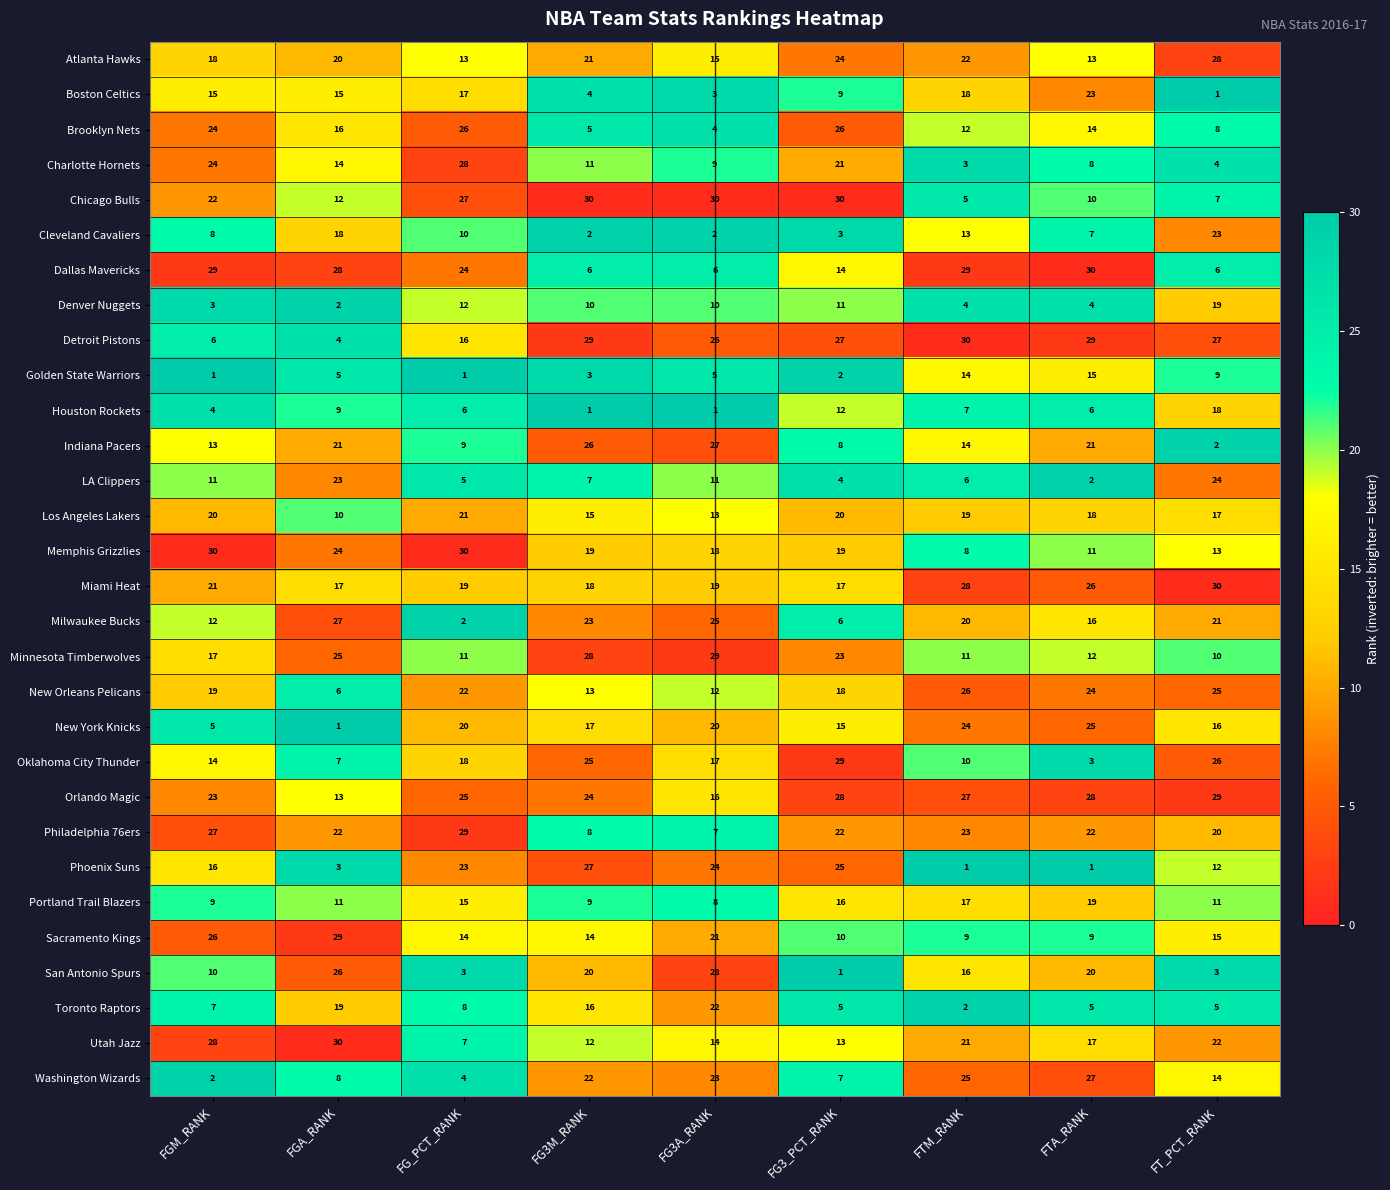

At FG3M_RANK, list the series in order from largest to smallest.

Chicago Bulls, Detroit Pistons, Minnesota Timberwolves, Phoenix Suns, Indiana Pacers, Oklahoma City Thunder, Orlando Magic, Milwaukee Bucks, Washington Wizards, Atlanta Hawks, San Antonio Spurs, Memphis Grizzlies, Miami Heat, New York Knicks, Toronto Raptors, Los Angeles Lakers, Sacramento Kings, New Orleans Pelicans, Utah Jazz, Charlotte Hornets, Denver Nuggets, Portland Trail Blazers, Philadelphia 76ers, LA Clippers, Dallas Mavericks, Brooklyn Nets, Boston Celtics, Golden State Warriors, Cleveland Cavaliers, Houston Rockets